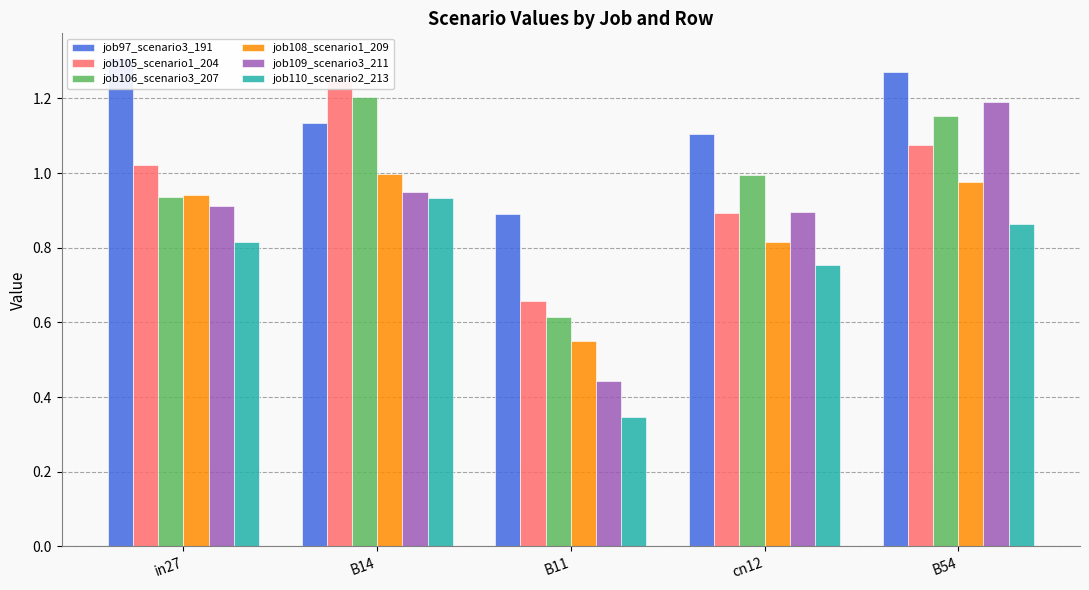

Reading left to right, transcribe all the data shown in this chart.

job97_scenario3_191: in27=1.3	B14=1.1	B11=0.9	cn12=1.1	B54=1.3
job105_scenario1_204: in27=1.0	B14=1.2	B11=0.7	cn12=0.9	B54=1.1
job106_scenario3_207: in27=0.9	B14=1.2	B11=0.6	cn12=1.0	B54=1.2
job108_scenario1_209: in27=0.9	B14=1.0	B11=0.6	cn12=0.8	B54=1.0
job109_scenario3_211: in27=0.9	B14=1.0	B11=0.4	cn12=0.9	B54=1.2
job110_scenario2_213: in27=0.8	B14=0.9	B11=0.3	cn12=0.8	B54=0.9